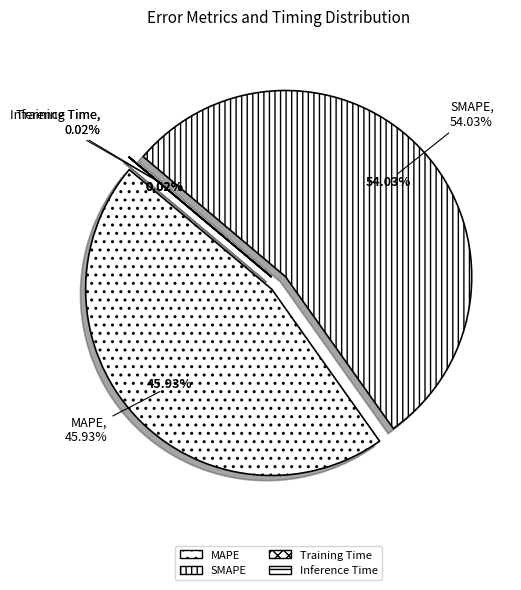

Does MAPE represent more than half of the total?

No